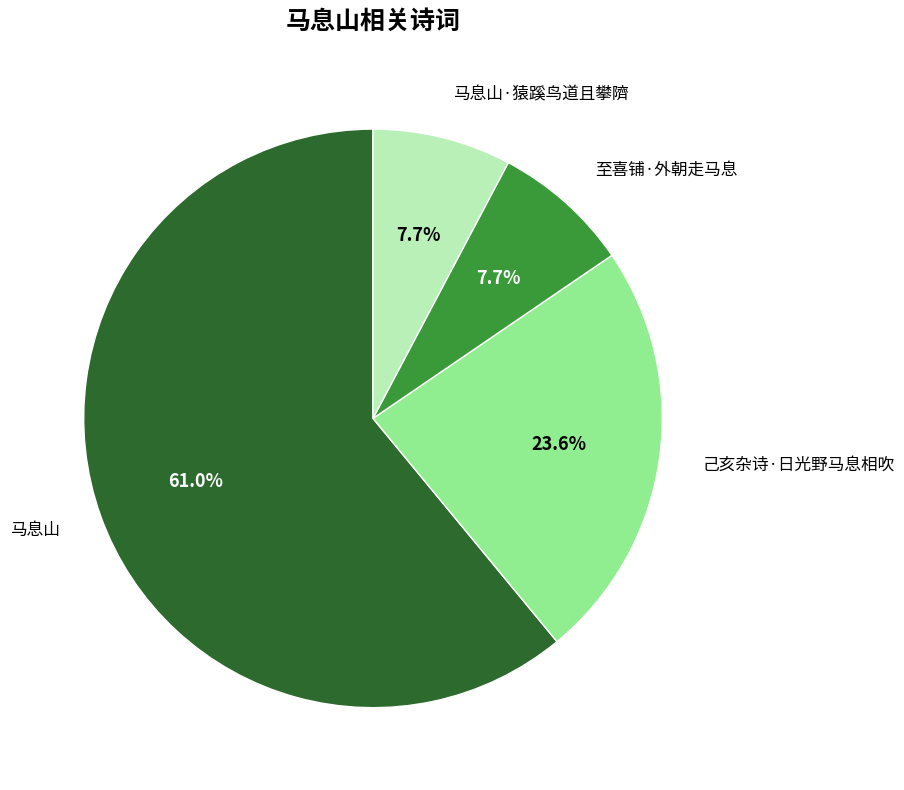

How many slices are in this pie chart?

4